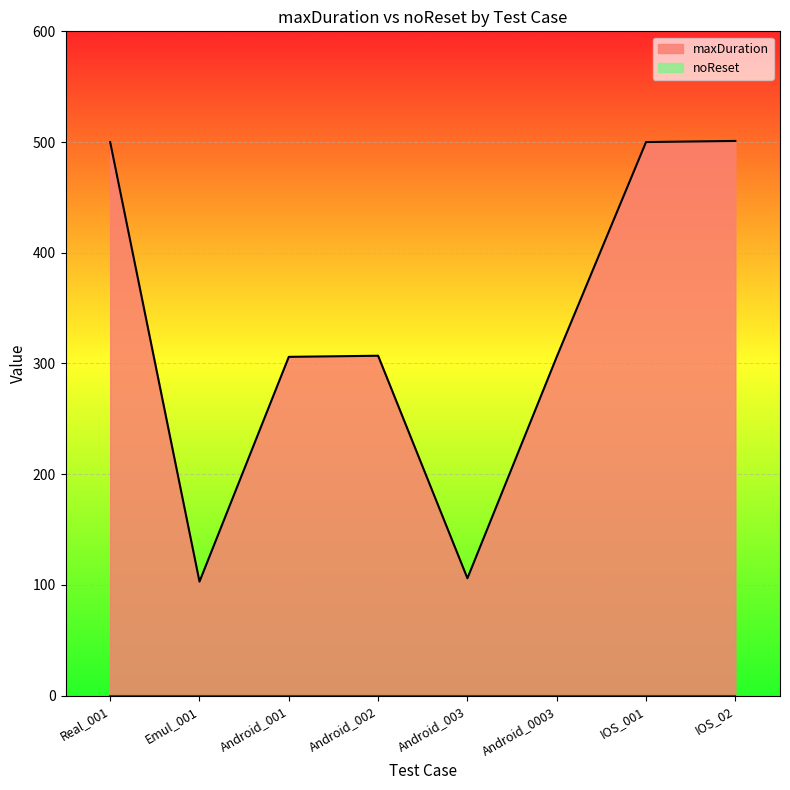

Is it true that the value at IOS_001 is 270?

False